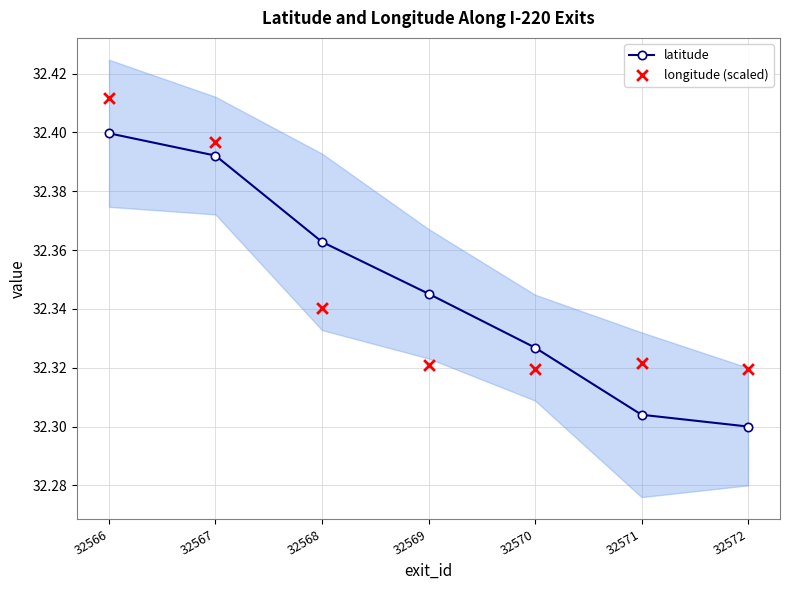

What are all the series names shown in the legend?

latitude, longitude (scaled)